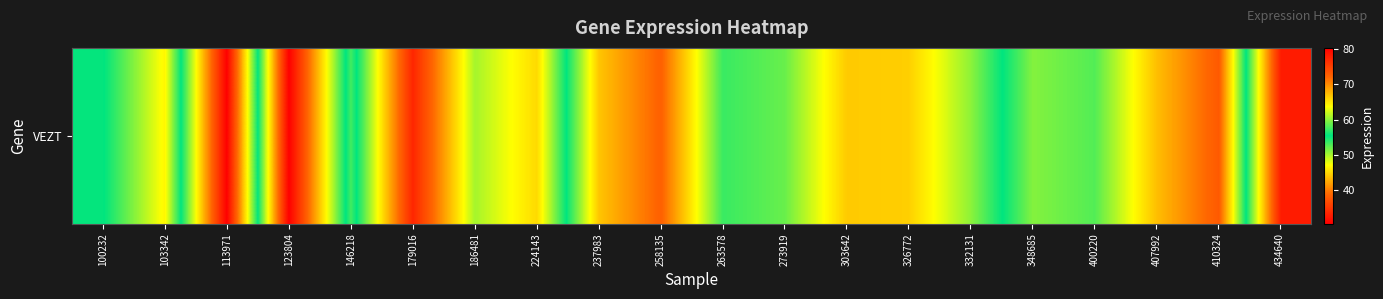

How many values exceed 57?

10